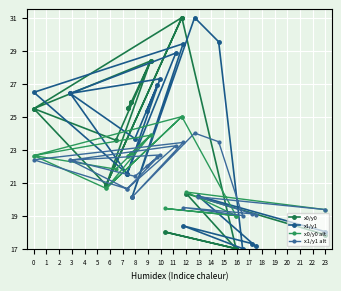

Is this an area chart (filled region under the line)?

No